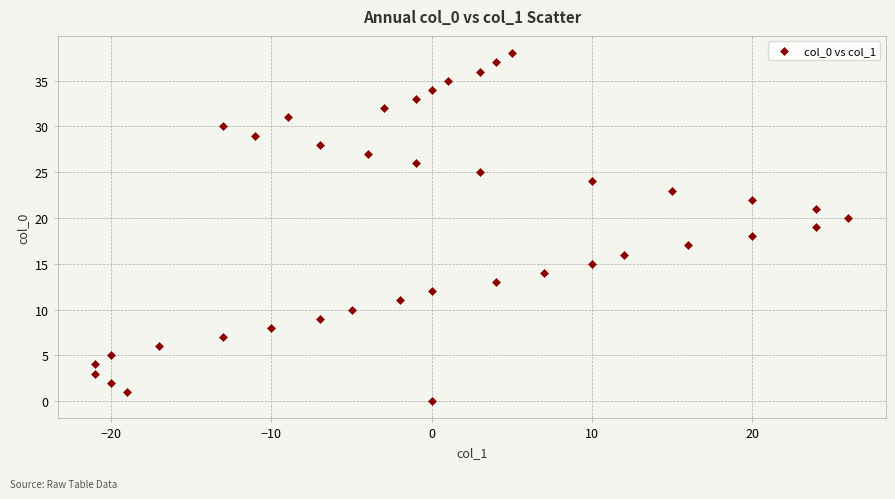

What is the range of X values (max minus min)?

47